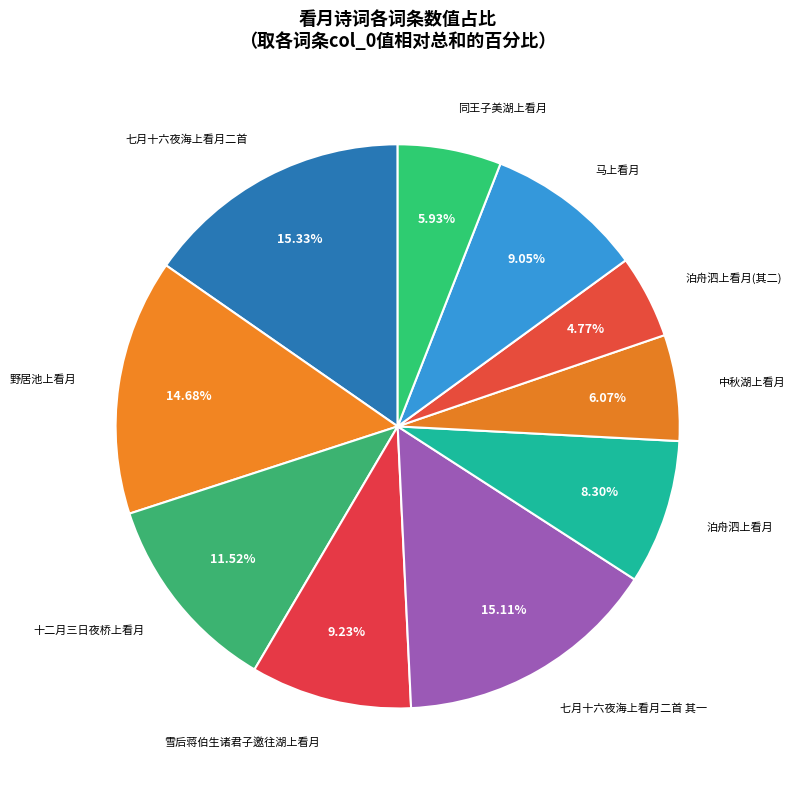

Which slice is the largest?

七月十六夜海上看月二首